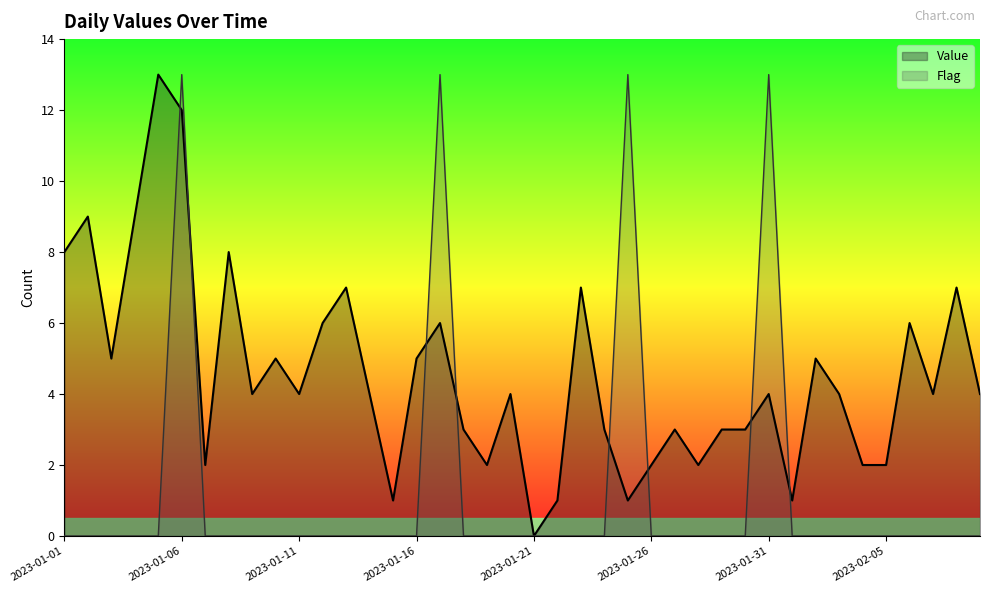

How many data points in Flag are above 0?

4